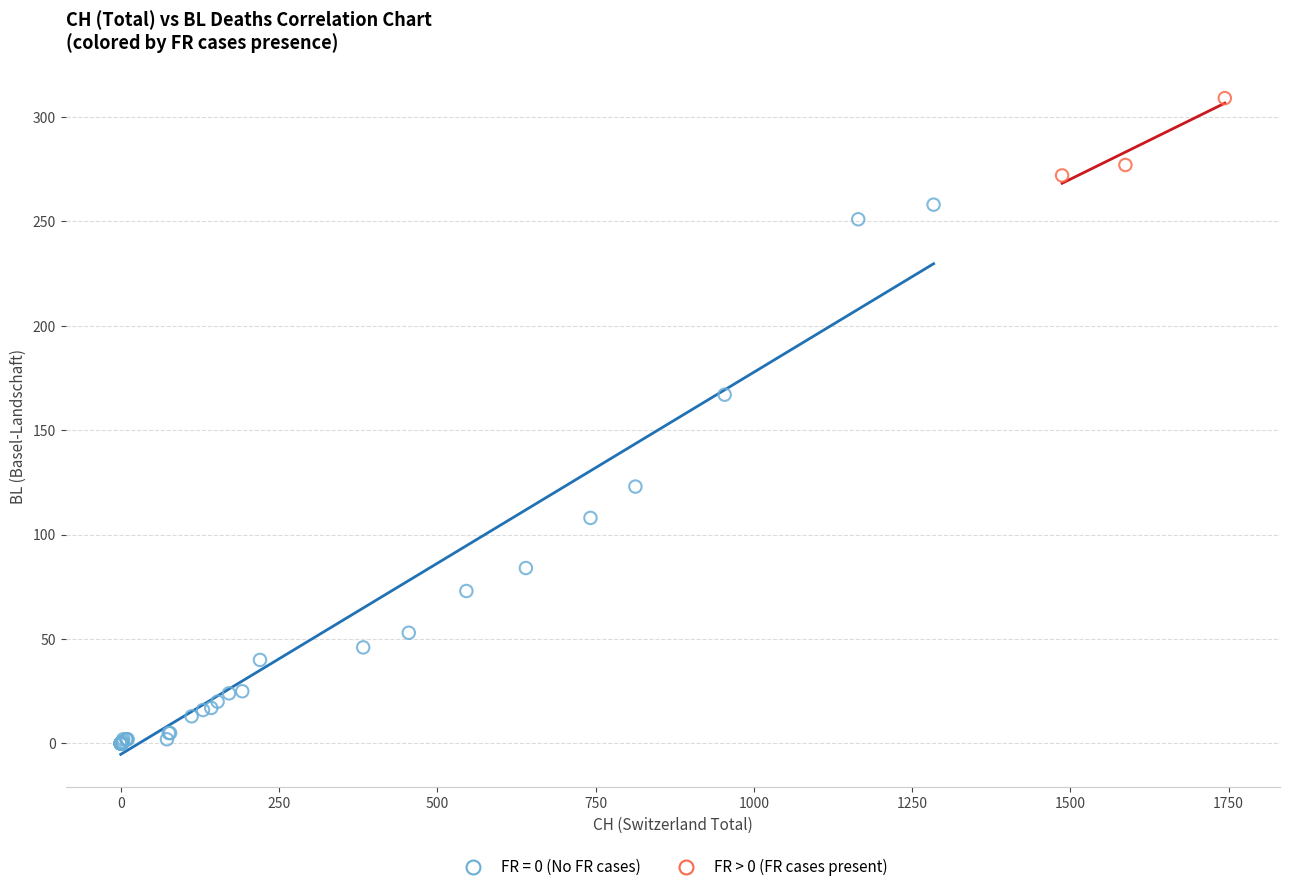

Which series contains the highest Y value?

FR > 0 (FR cases present)